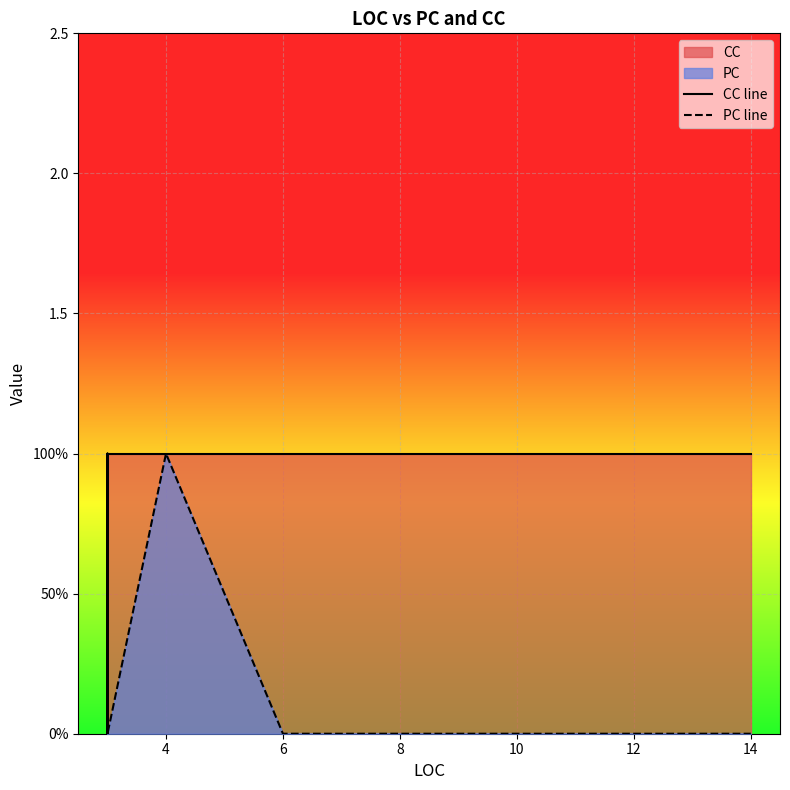

Is the value of CC line at 9 greater than the value of PC line at 6?

Yes